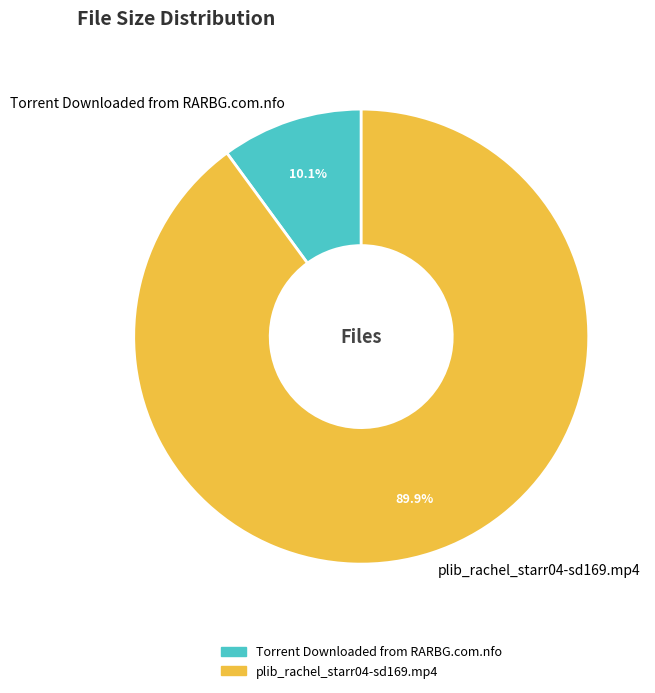

Between Torrent Downloaded from RARBG.com.nfo and plib_rachel_starr04-sd169.mp4, which is larger?

plib_rachel_starr04-sd169.mp4